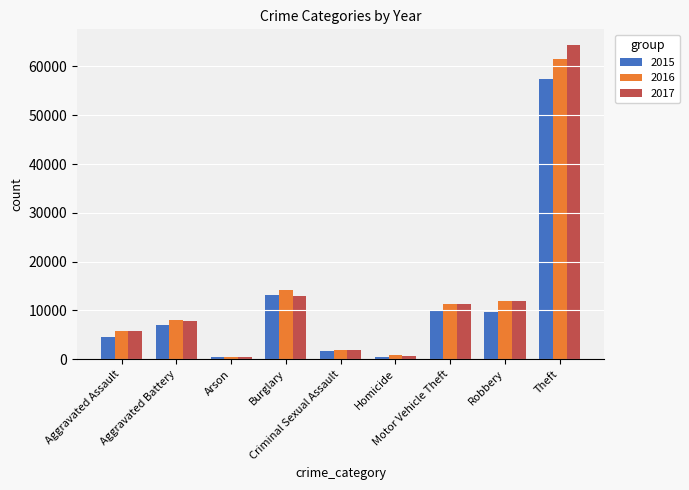

Which series changed the most between Homicide and Robbery?

2017